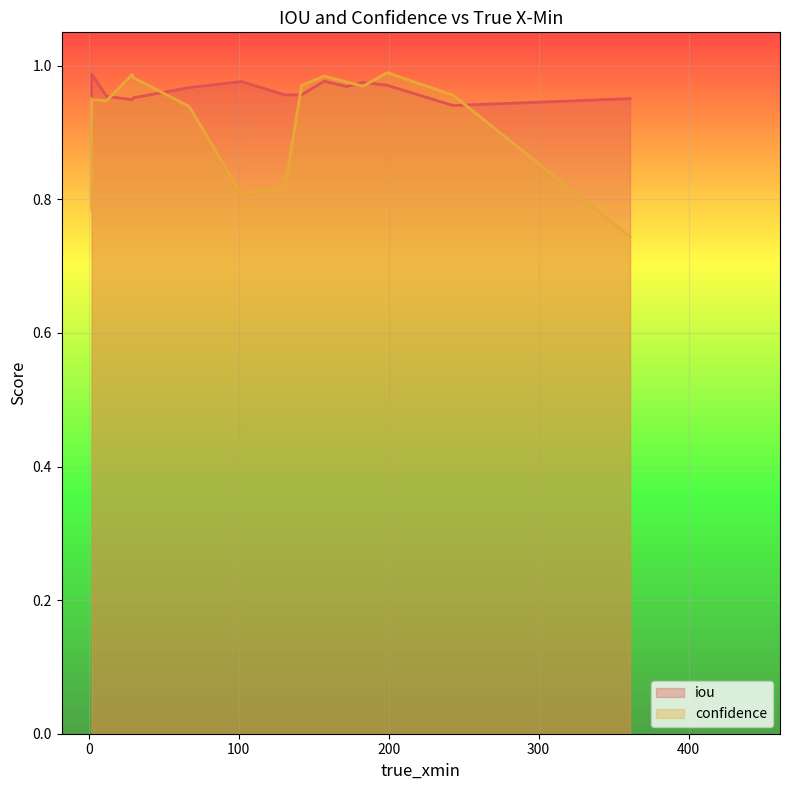

At which category is the sum across all series the highest?

157